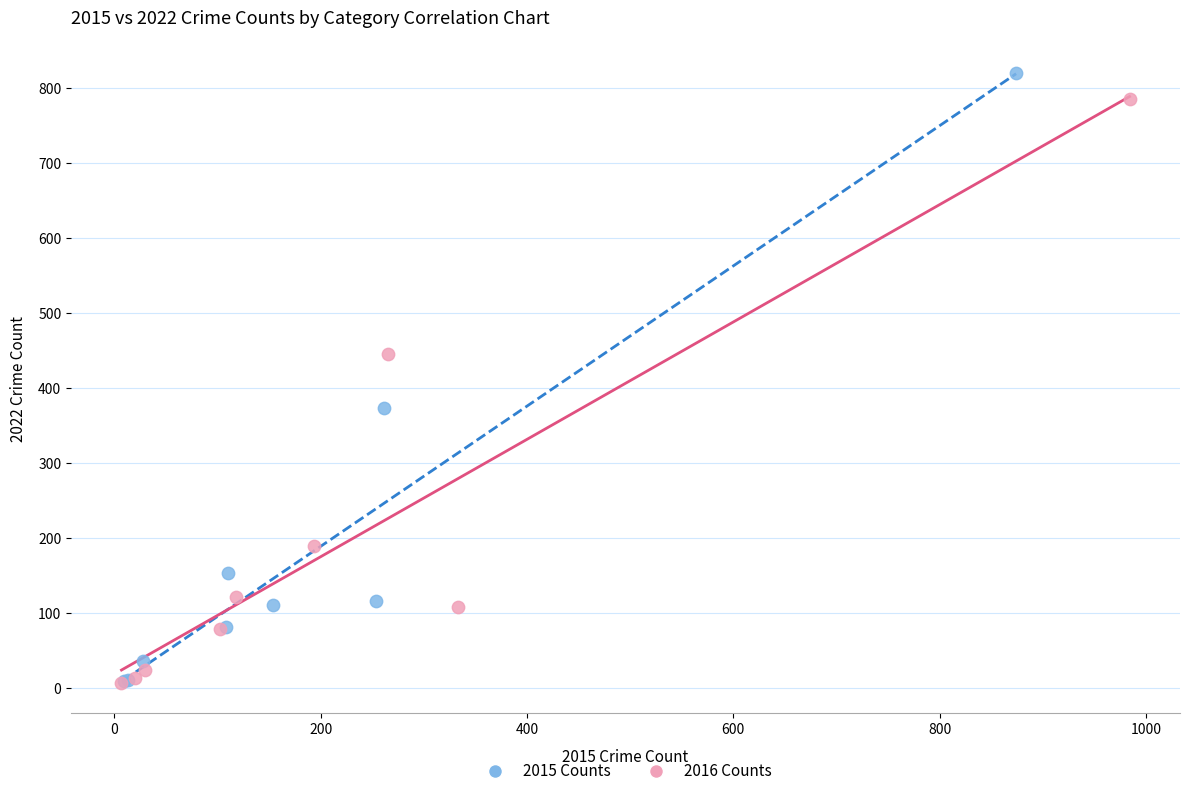

Which series has the widest spread of Y values?

2015 Counts